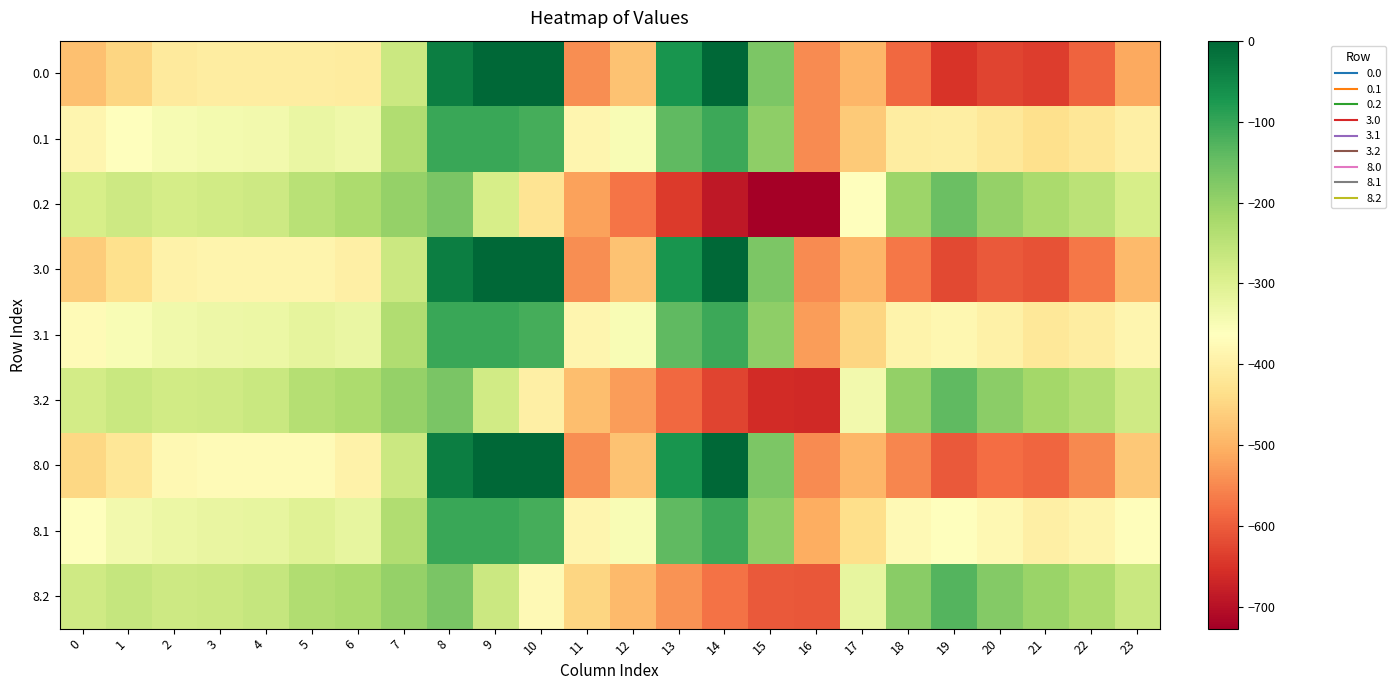

Reading left to right, list all the values displayed in this chart.

0.0: 0=-482.0	1=-449.5	2=-410.3	3=-404.4	4=-404.9	5=-403.8	6=-408.0	7=-270.7	8=-35.0	9=0.0	10=0.0	11=-544.3	12=-477.2	13=-70.2	14=-0.3	15=-172.8	16=-545.4	17=-494.8	18=-586.7	19=-649.2	20=-629.9	21=-638.4	22=-592.3	23=-511.3
0.1: 0=-384.6	1=-361.1	2=-347.9	3=-342.7	4=-339.6	5=-325.7	6=-332.2	7=-234.9	8=-102.3	9=-104.8	10=-114.0	11=-384.7	12=-350.8	13=-141.2	14=-105.5	15=-190.4	16=-547.3	17=-466.6	18=-405.4	19=-400.2	20=-414.5	21=-432.4	22=-419.9	23=-399.4
0.2: 0=-287.1	1=-272.7	2=-285.5	3=-281.0	4=-274.4	5=-245.0	6=-228.8	7=-199.0	8=-169.5	9=-288.5	10=-423.5	11=-520.6	12=-571.2	13=-640.4	14=-687.4	15=-725.8	16=-726.6	17=-362.4	18=-210.0	19=-151.0	20=-199.2	21=-226.4	22=-247.4	23=-287.5
3.0: 0=-463.2	1=-432.8	2=-394.1	3=-388.6	4=-388.8	5=-388.4	6=-400.0	7=-270.7	8=-35.0	9=0.0	10=0.0	11=-544.3	12=-477.2	13=-70.2	14=-0.3	15=-172.8	16=-545.4	17=-494.7	18=-568.3	19=-624.1	20=-603.5	21=-612.8	22=-569.6	23=-489.3
3.1: 0=-372.5	1=-350.0	2=-337.0	3=-332.0	4=-328.8	5=-315.2	6=-325.6	7=-234.9	8=-102.3	9=-104.8	10=-114.0	11=-384.7	12=-350.8	13=-141.2	14=-105.5	15=-190.4	16=-526.4	17=-450.2	18=-389.3	19=-382.0	20=-396.2	21=-414.4	22=-403.3	23=-383.2
3.2: 0=-281.7	1=-267.2	2=-279.9	3=-275.4	4=-268.7	5=-239.8	6=-227.2	7=-199.0	8=-169.5	9=-278.6	10=-399.1	11=-483.7	12=-527.8	13=-586.9	14=-627.9	15=-661.1	16=-662.7	17=-339.2	18=-197.9	19=-139.6	20=-188.9	21=-216.0	22=-237.1	23=-277.1
8.0: 0=-446.5	1=-417.9	2=-379.7	3=-374.5	4=-374.5	5=-374.6	6=-392.8	7=-270.7	8=-35.0	9=0.0	10=0.0	11=-544.3	12=-477.2	13=-70.2	14=-0.3	15=-172.8	16=-545.4	17=-494.6	18=-551.9	19=-601.8	20=-579.9	21=-590.1	22=-549.3	23=-469.7
8.1: 0=-361.7	1=-340.1	2=-327.2	3=-322.5	4=-319.1	5=-305.9	6=-319.8	7=-234.9	8=-102.3	9=-104.8	10=-114.0	11=-384.7	12=-350.8	13=-141.2	14=-105.5	15=-190.4	16=-507.9	17=-435.6	18=-374.9	19=-365.7	20=-379.8	21=-398.4	22=-388.6	23=-368.8
8.2: 0=-276.9	1=-262.2	2=-274.8	3=-270.4	4=-263.6	5=-235.1	6=-225.9	7=-199.0	8=-169.5	9=-269.9	10=-377.3	11=-450.8	12=-489.2	13=-539.2	14=-574.8	15=-603.4	16=-605.8	17=-318.6	18=-187.2	19=-129.5	20=-179.7	21=-206.7	22=-227.8	23=-267.9